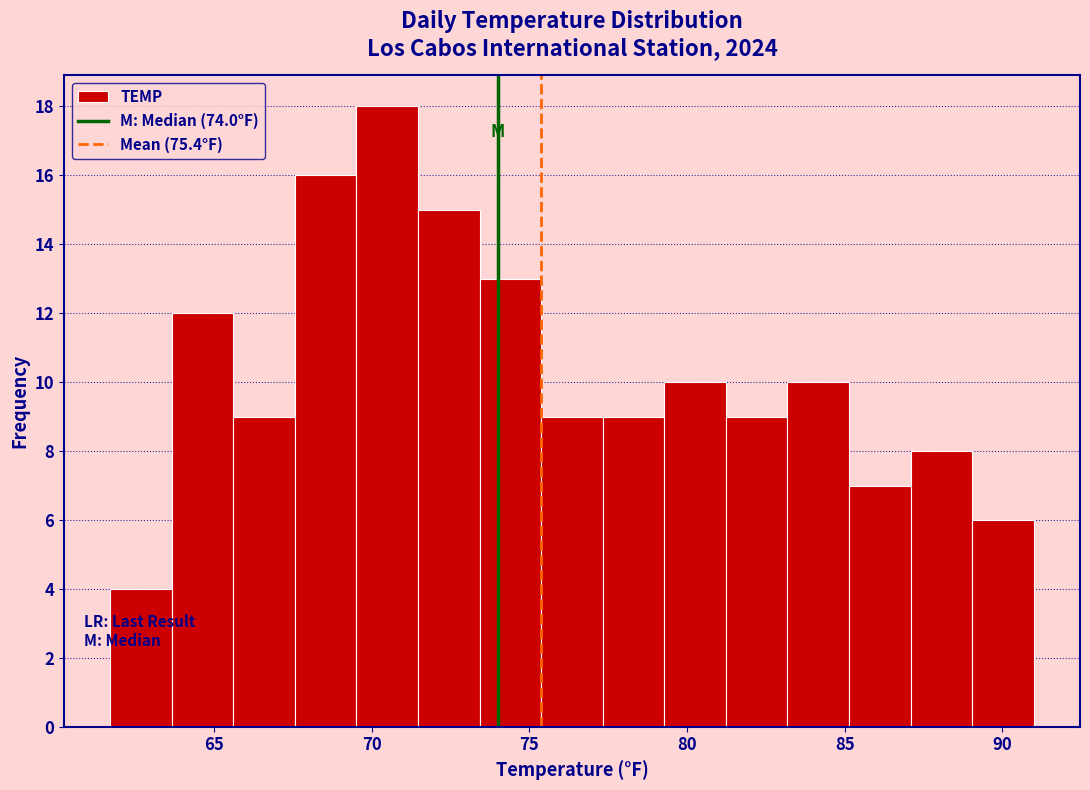

Read against the x-axis, roughly where is the centre of the tallest bar?

70.5